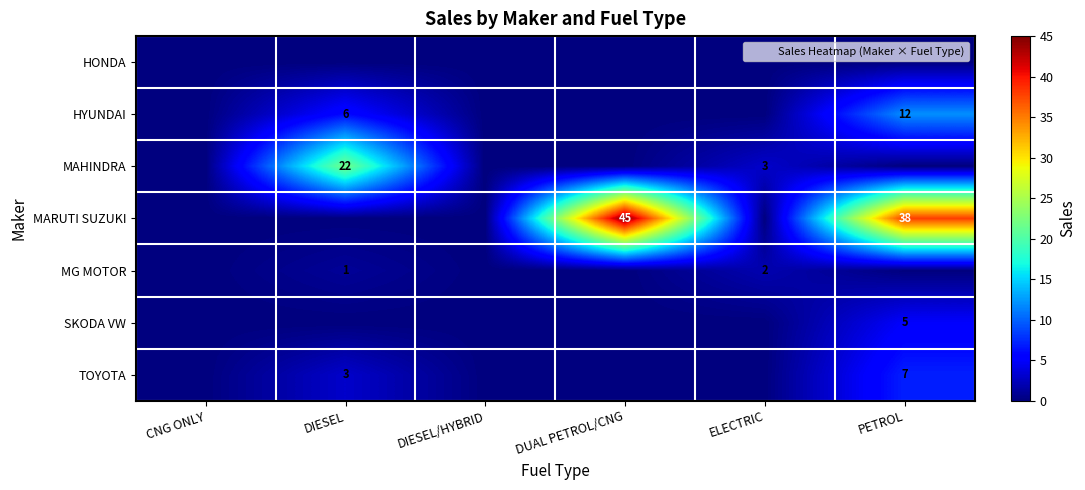

True or false: HYUNDAI has a value of 4 at DIESEL/HYBRID.

False